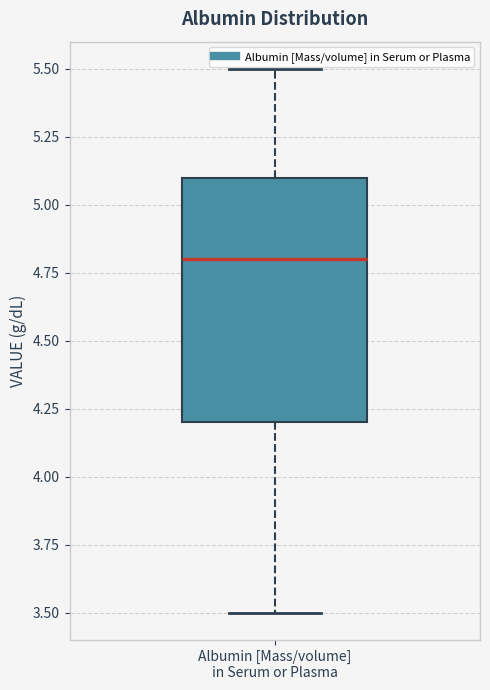

Transcribe this box plot: give where the median line is, the range the box spans, and where the two whiskers end, as read against the y-axis. The values are not printed on the chart, so give them approximately, as read against the axis.

median 4.8, box 4.2 to 5.1, whiskers 3.5 to 5.5